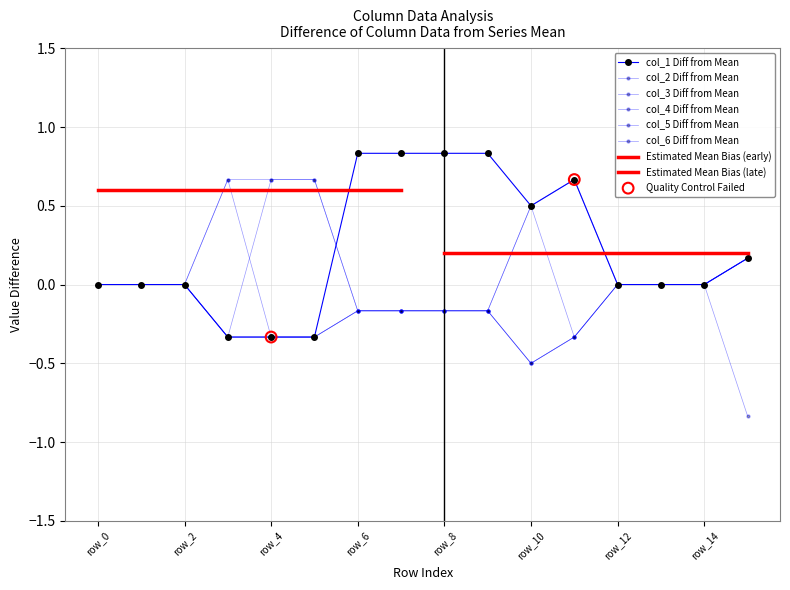

At which category is the sum across all series the highest?

row_0